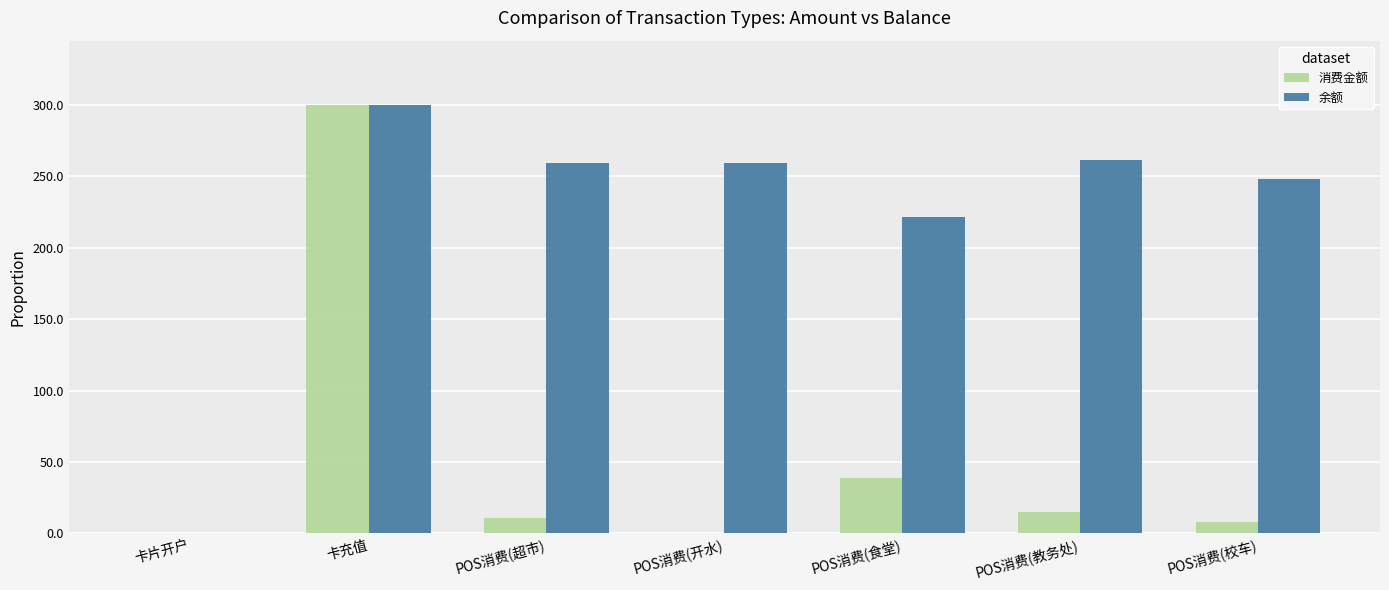

Is it true that 消费金额 equals 26.5 at POS消费(教务处)?

False